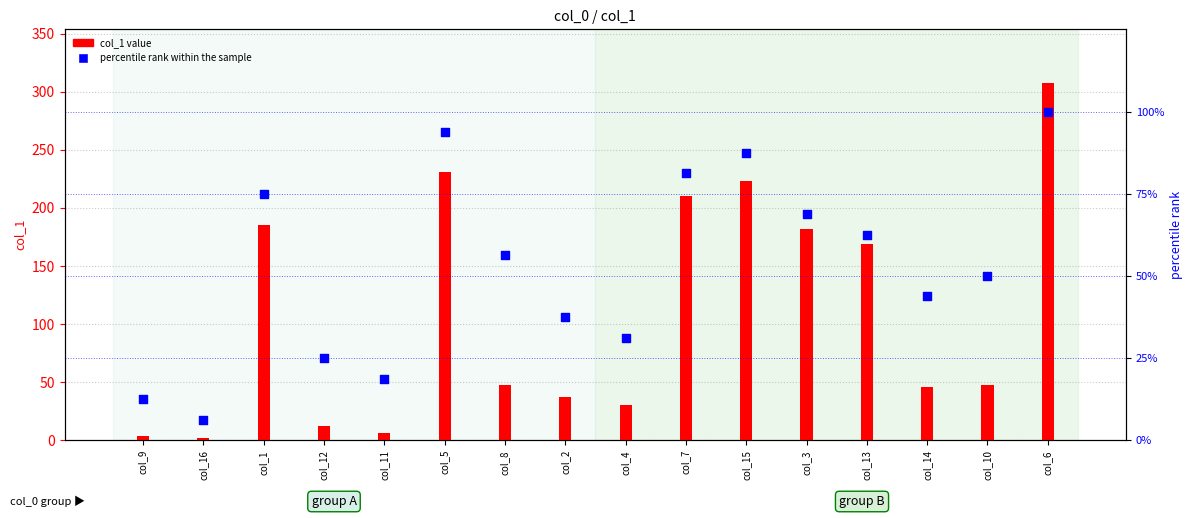

Which series reaches the maximum Y coordinate?

col_1 value